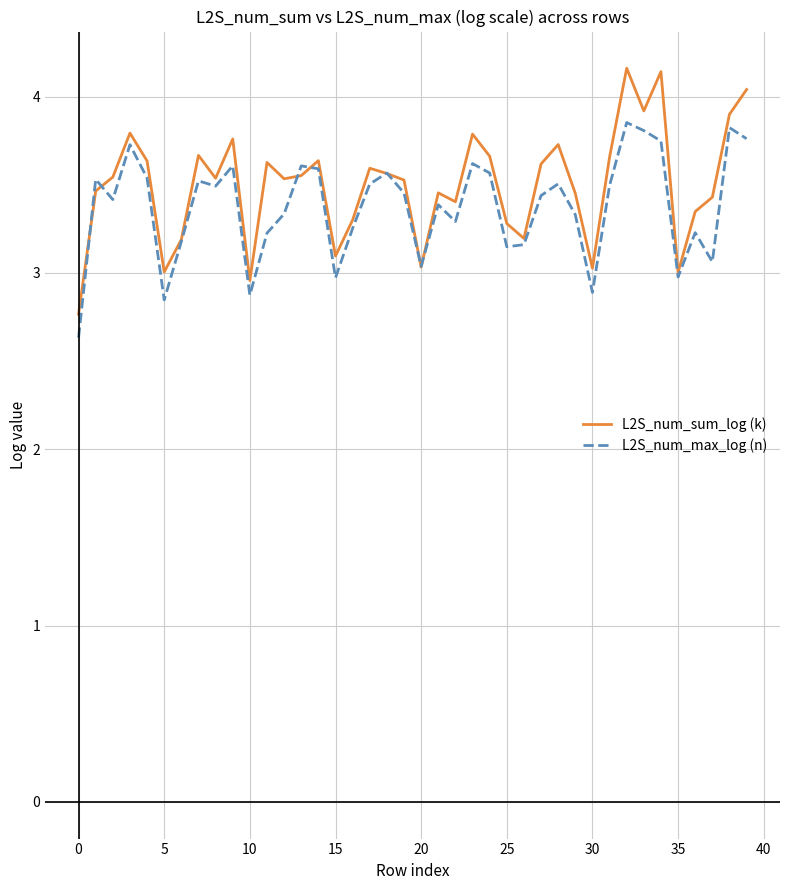

What is the difference between the maximum and minimum values in the L2S_num_sum_log (k) series?

1.4